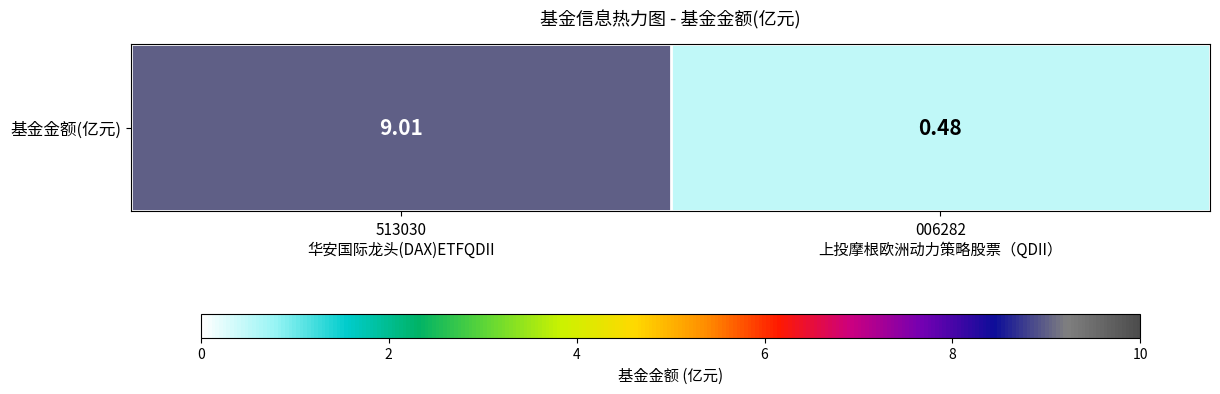

What is the approximate value at 006282
上投摩根欧洲动力策略股票（QDII）?

0.5